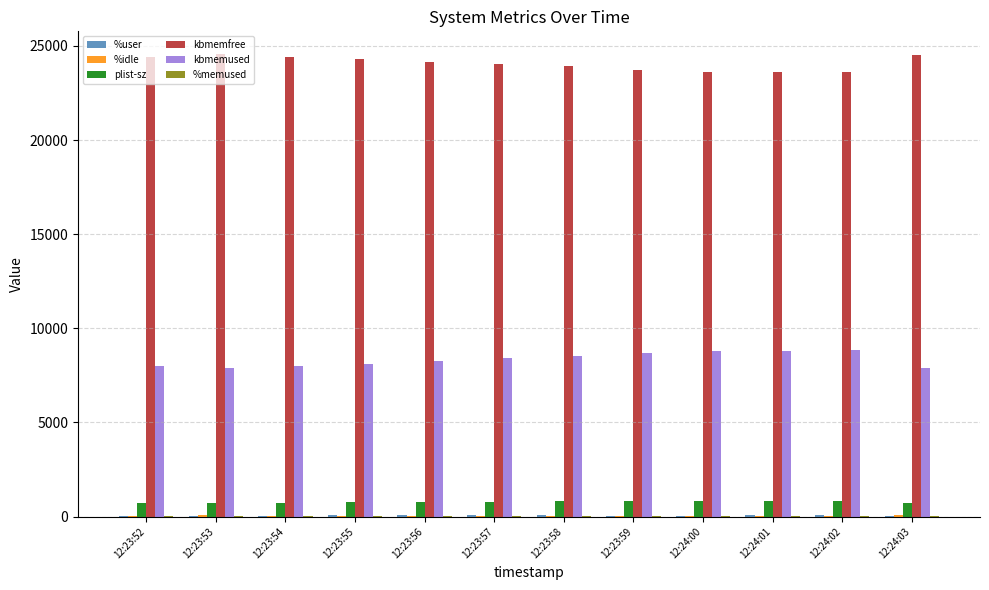

Which series has the largest total across all categories?

kbmemfree